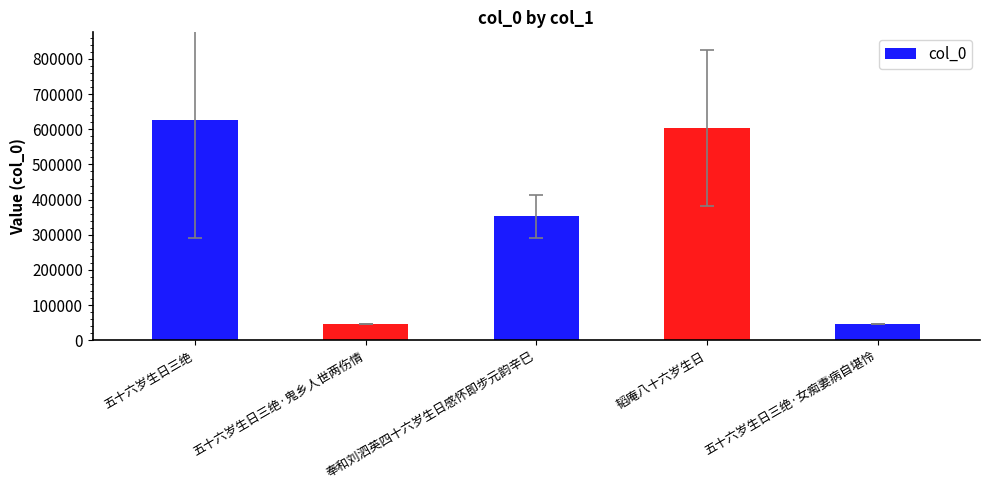

What is the label of the 4th bar from the right?

五十六岁生日三绝·鬼乡人世两伤情